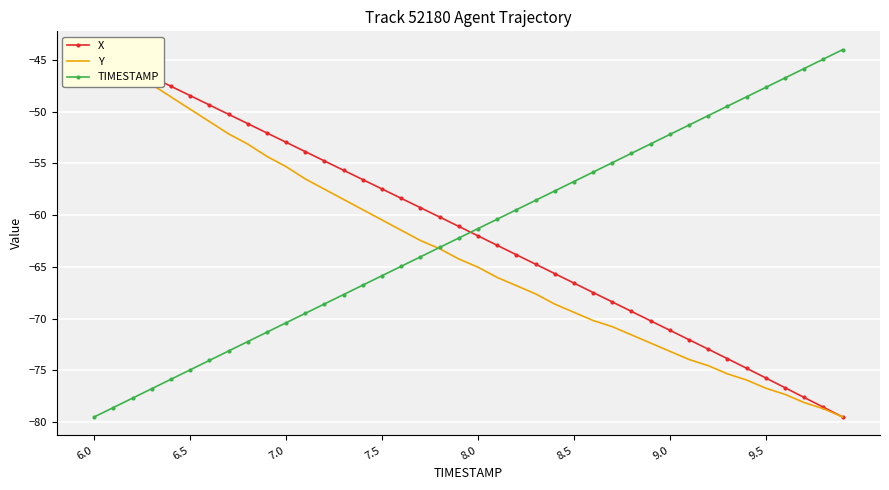

Which series has the largest range (max minus min)?

X